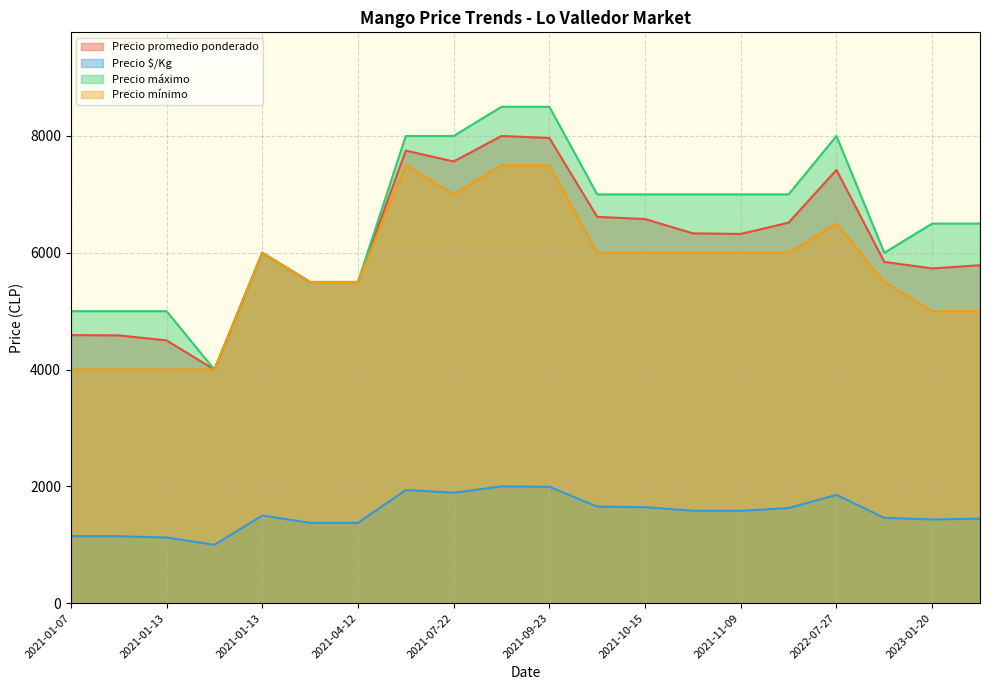

Between 2021-01-13 and 2021-09-23, which series saw the biggest shift?

Precio máximo